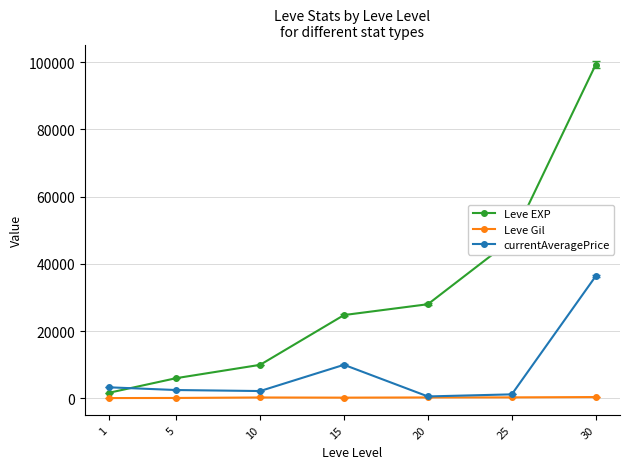

What are all the series names shown in the legend?

Leve EXP, Leve Gil, currentAveragePrice